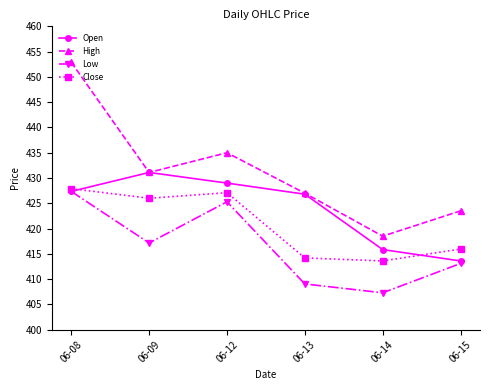

At which category is the sum across all series the highest?

06-08